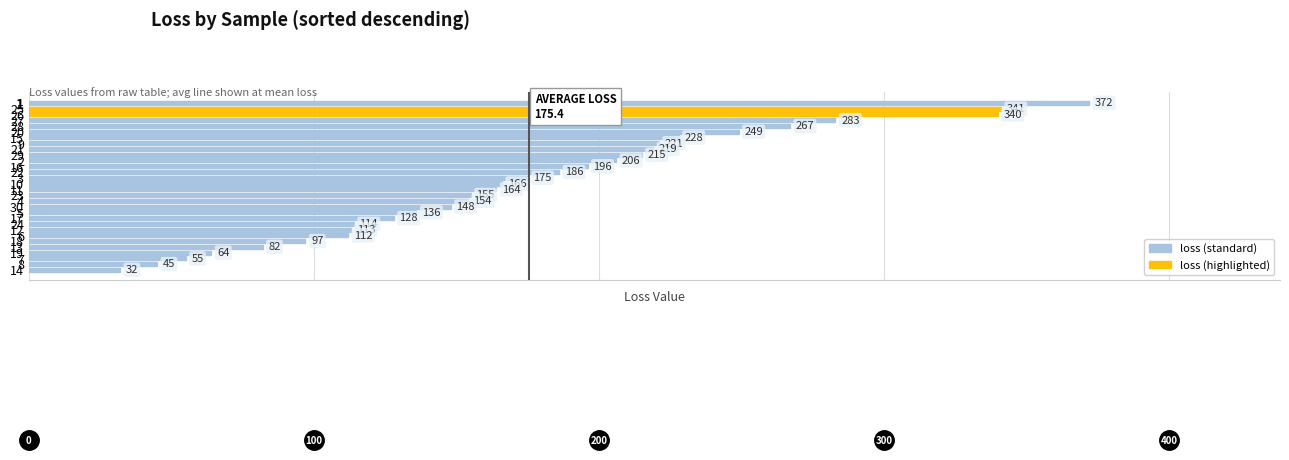

Approximately how many times larger is the value at 8 compared to 22?

0.2